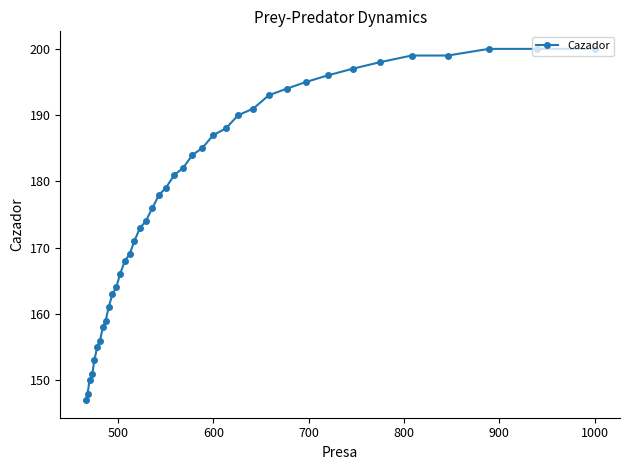

Is it true that the value at 600 is 187?

True